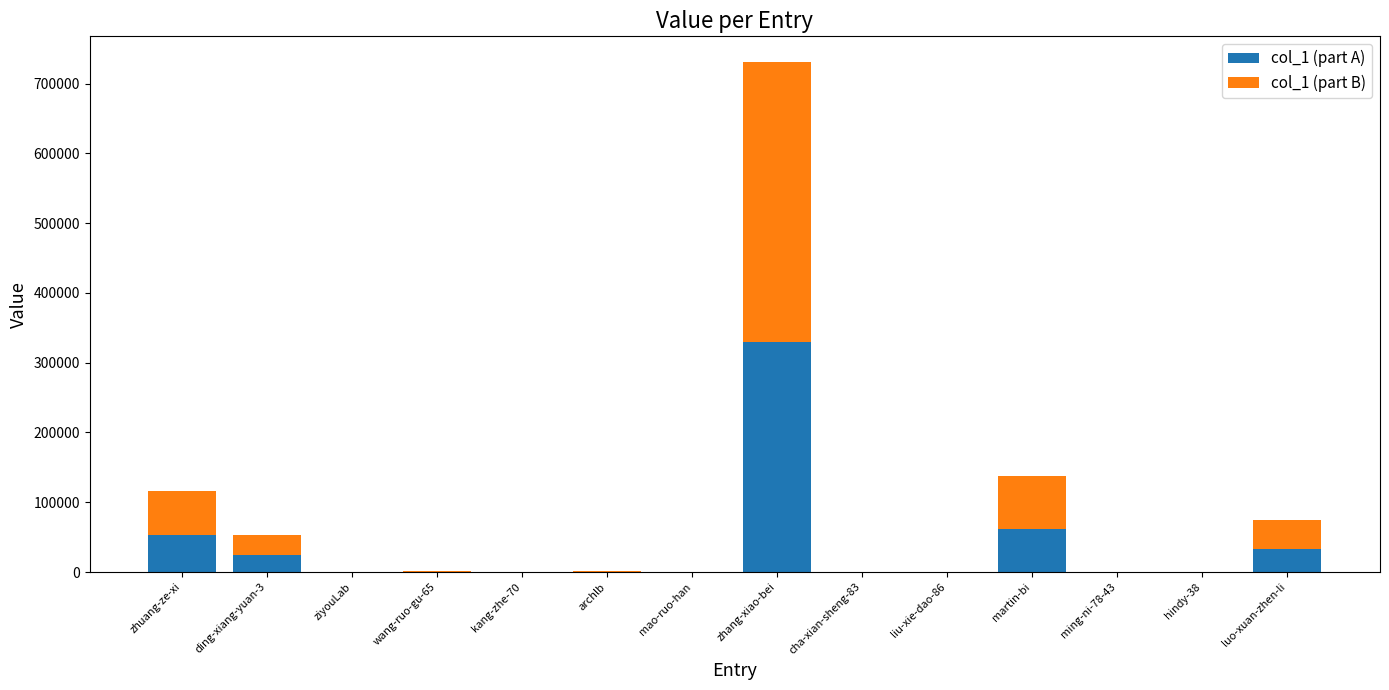

What are all the series names shown in the legend?

col_1 (part A), col_1 (part B)